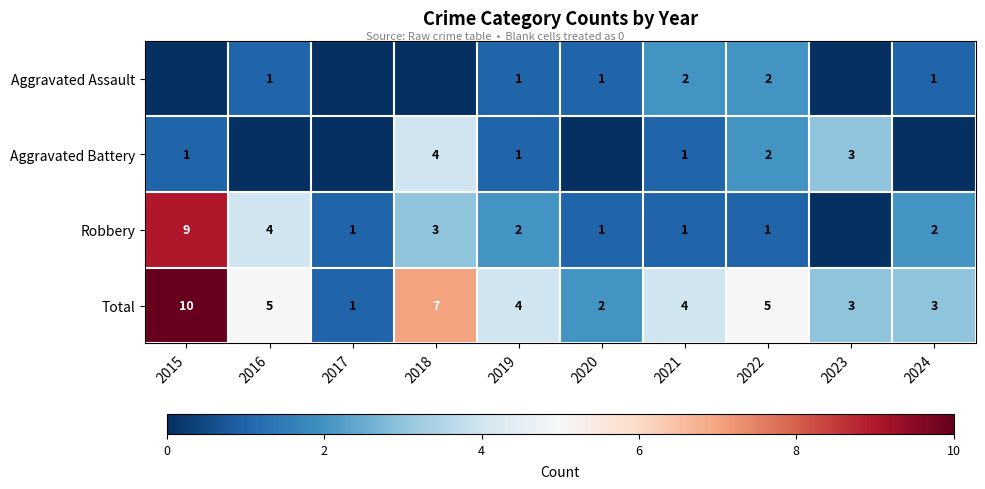

At which category does the chart reach its minimum across all series?

2015